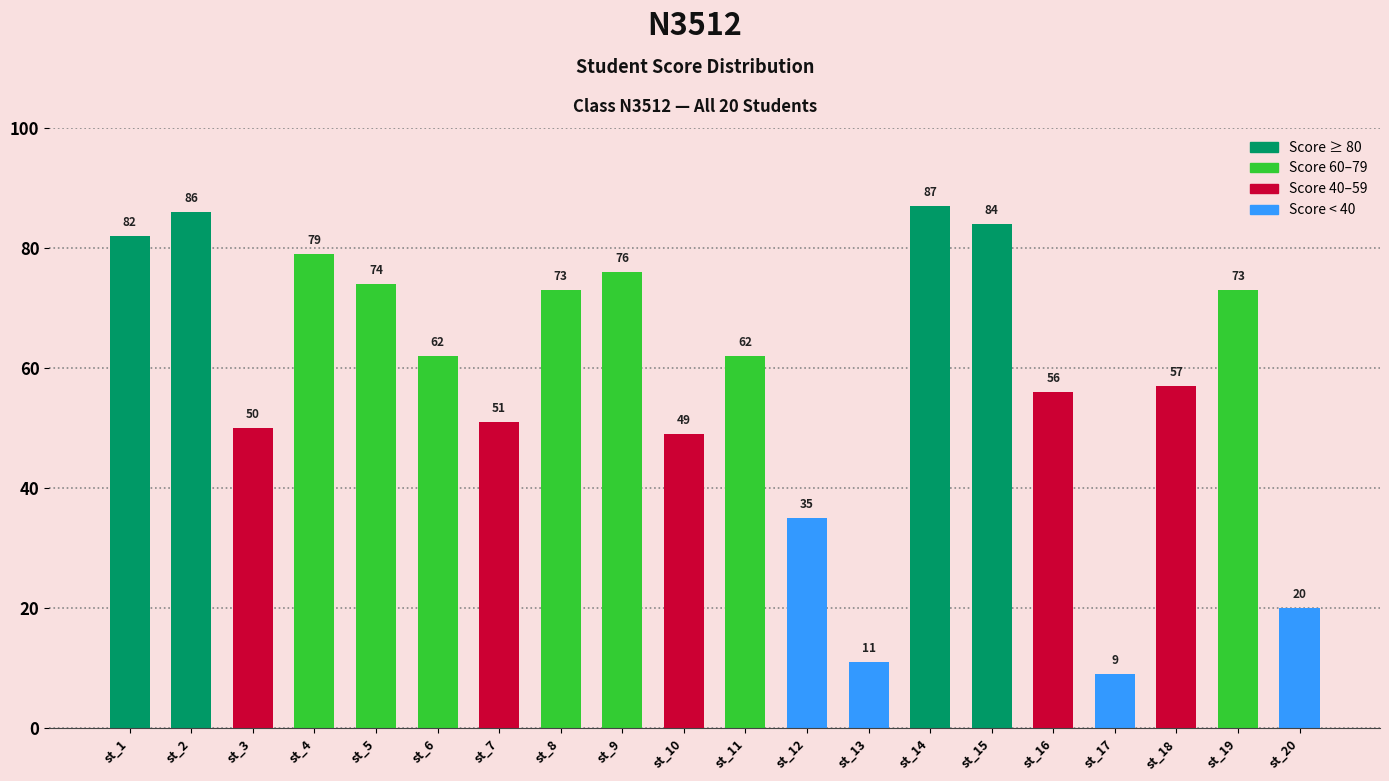

What is the difference between the values at st_3 and st_20?

30